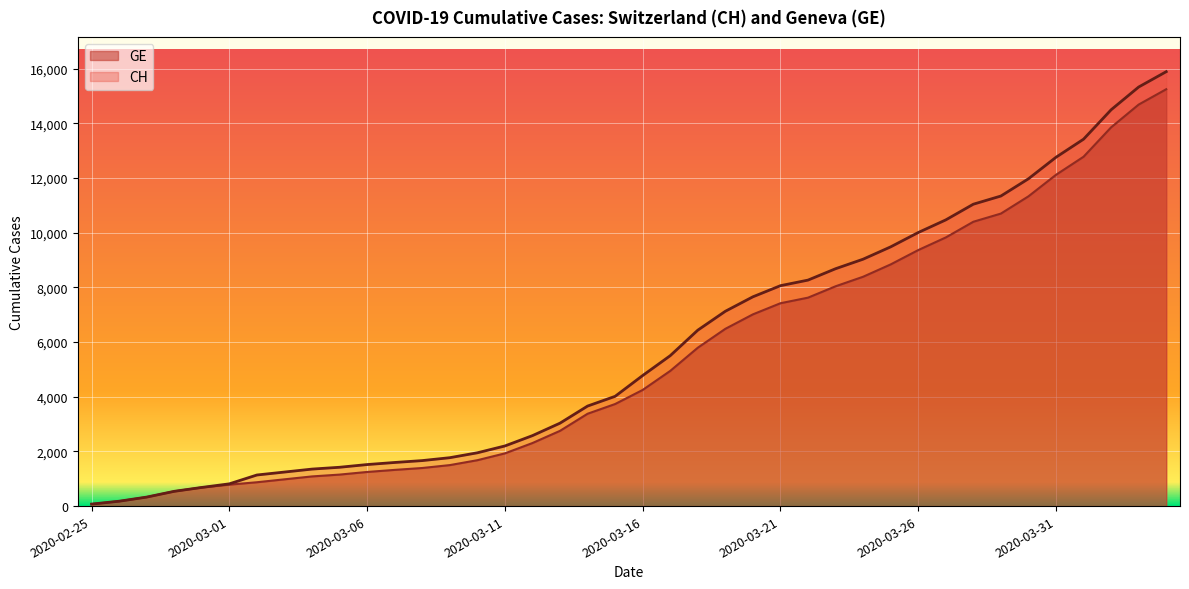

Rank the series at 2020-03-12 from highest to lowest value.

CH, GE